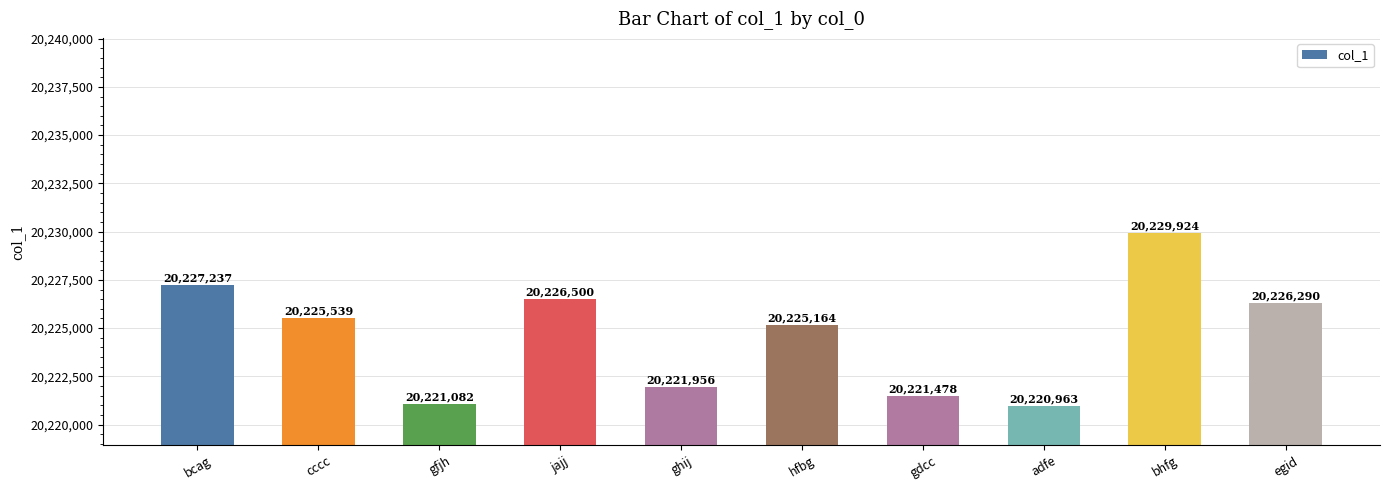

Reading left to right, extract all data points from this chart.

20227237	20225539	20221082	20226500	20221956	20225164	20221478	20220963	20229924	20226290